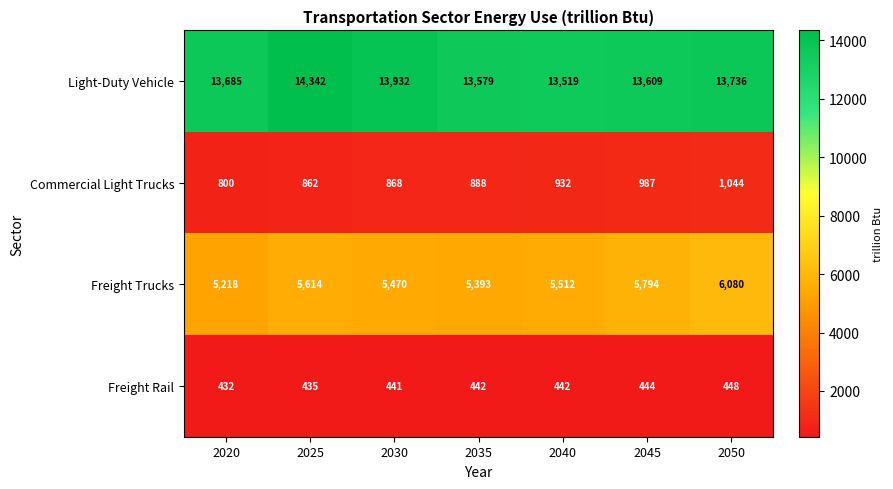

Reading left to right, what are all the values shown in this chart?

Light-Duty Vehicle: 2020=13685	2025=14342	2030=13932	2035=13579	2040=13519	2045=13609	2050=13736
Commercial Light Trucks: 2020=800	2025=862	2030=868	2035=888	2040=932	2045=987	2050=1044
Freight Trucks: 2020=5218	2025=5614	2030=5470	2035=5393	2040=5512	2045=5794	2050=6080
Freight Rail: 2020=432	2025=435	2030=441	2035=442	2040=442	2045=444	2050=448